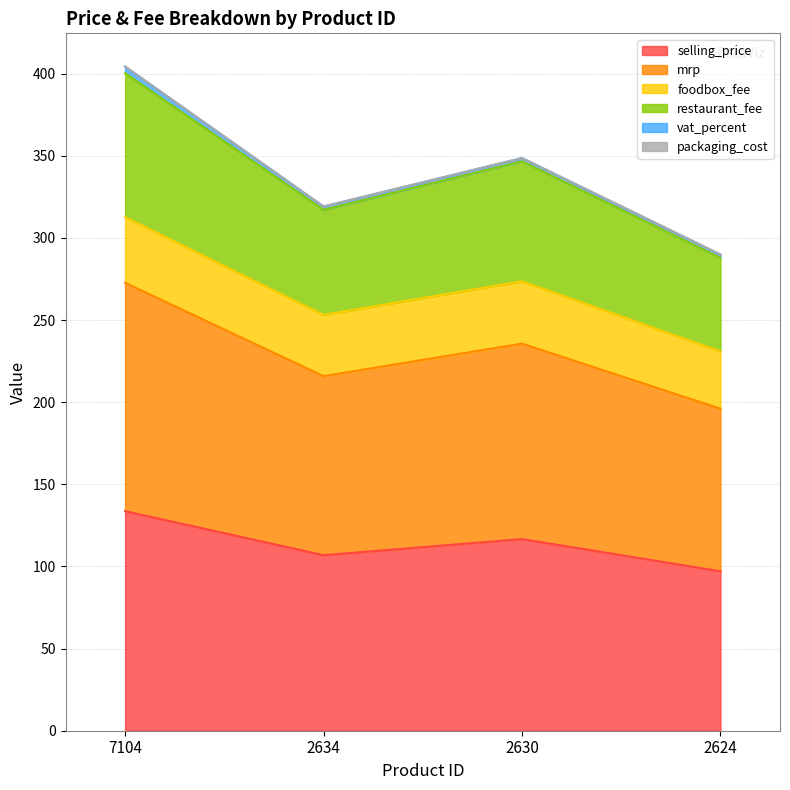

What is the average value of the selling_price series?

113.6